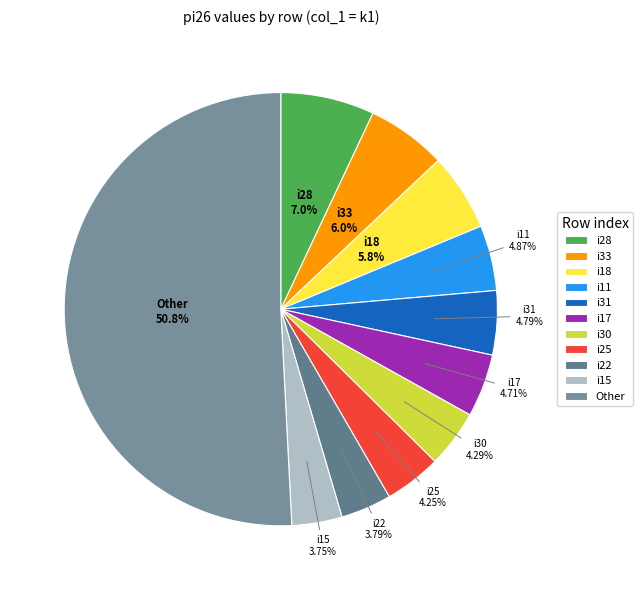

How many segments does this pie chart have?

11